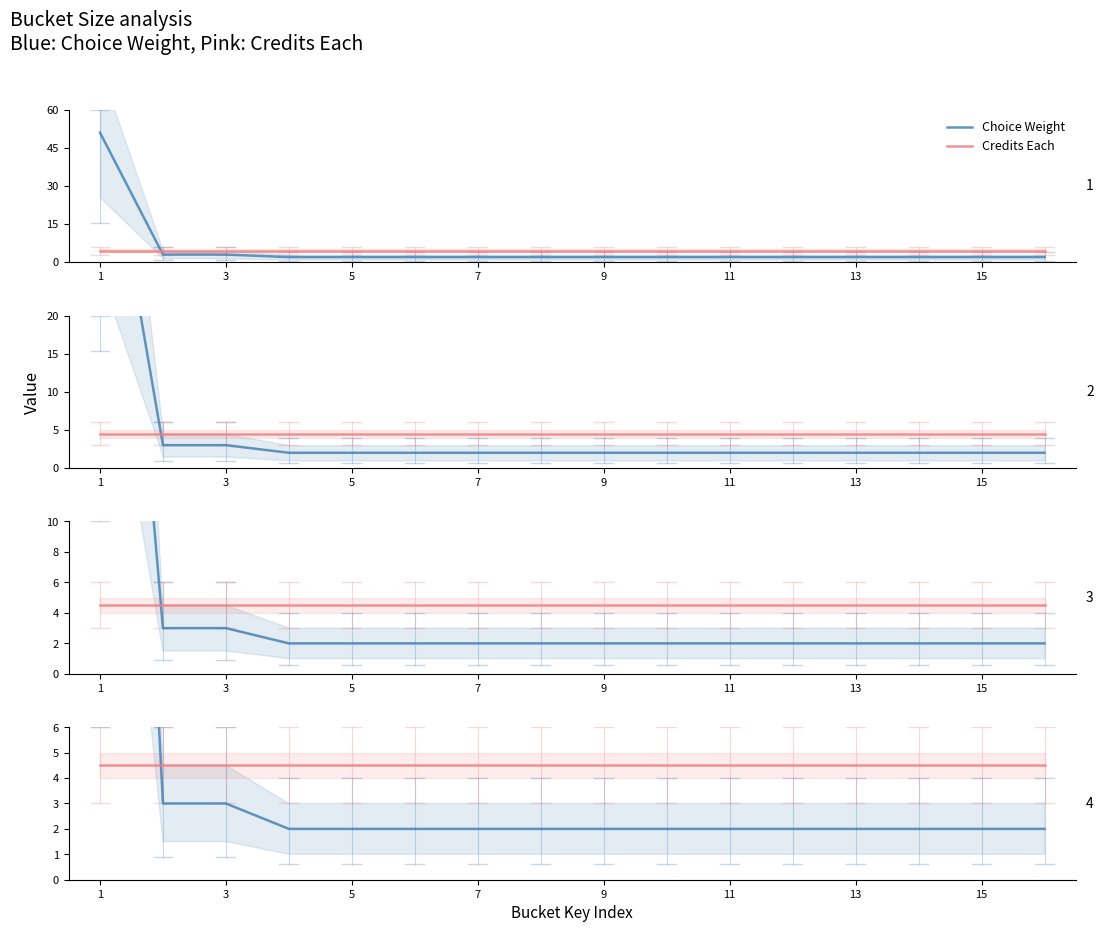

Where is Choice Weight nearest to the value 26?

3